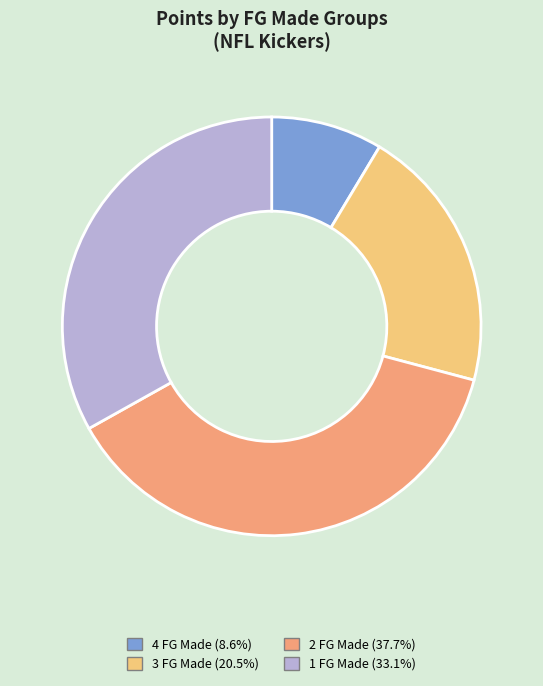

Does any single category account for the majority?

No